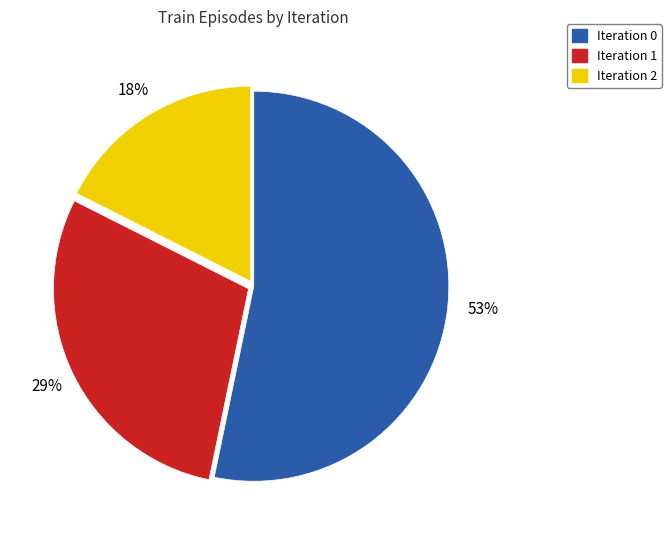

True or false: Iteration 2 accounts for 18% of the total.

True